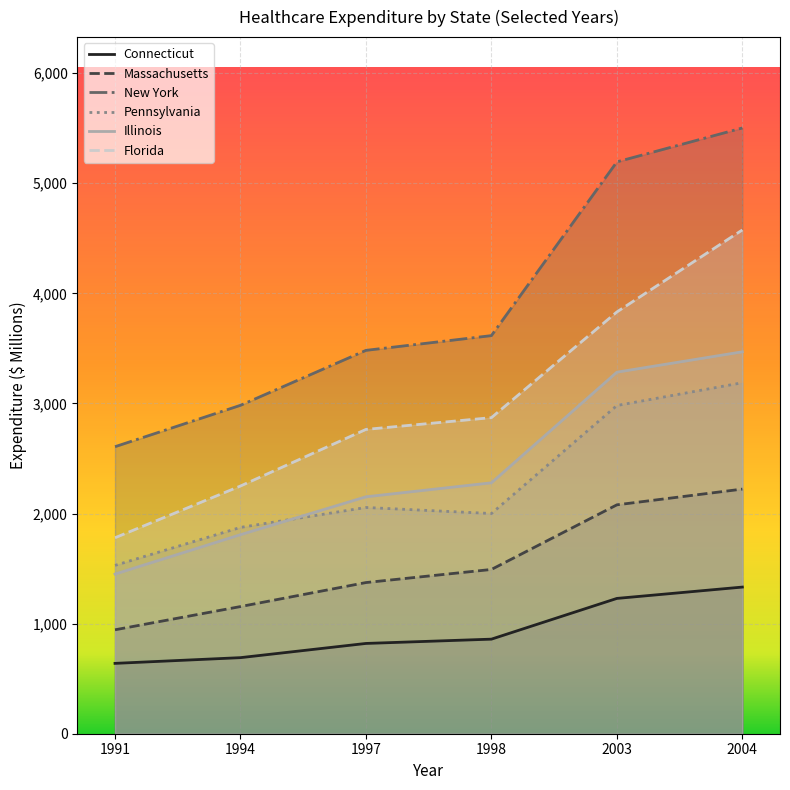

What is the total value across all series at 1998?

13117